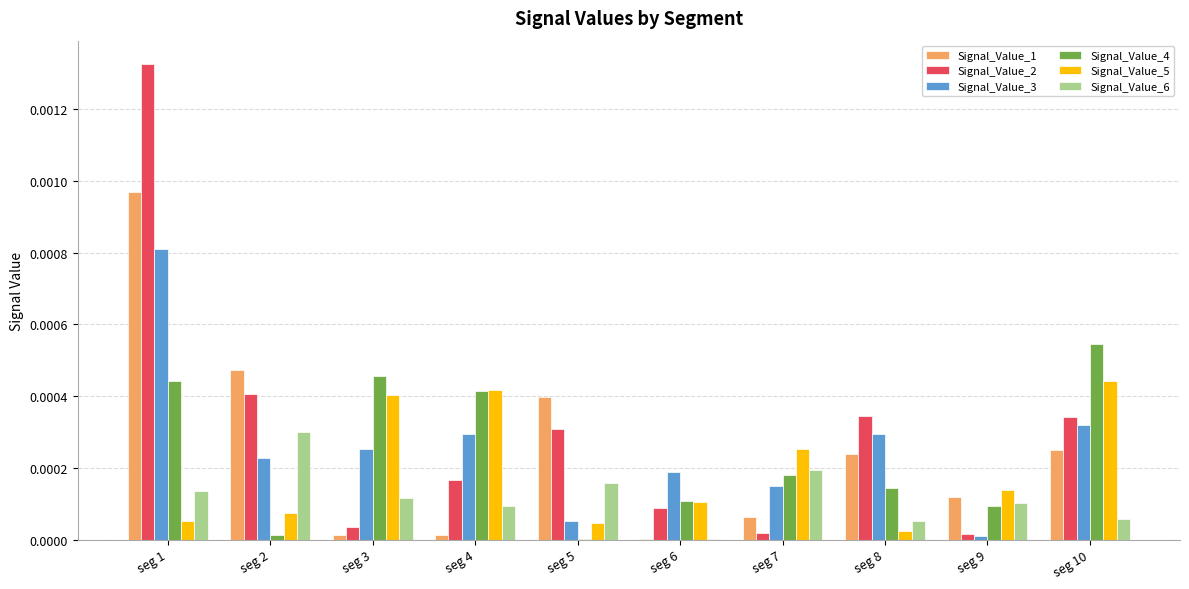

At which category does the chart reach its peak across all series?

seg 1